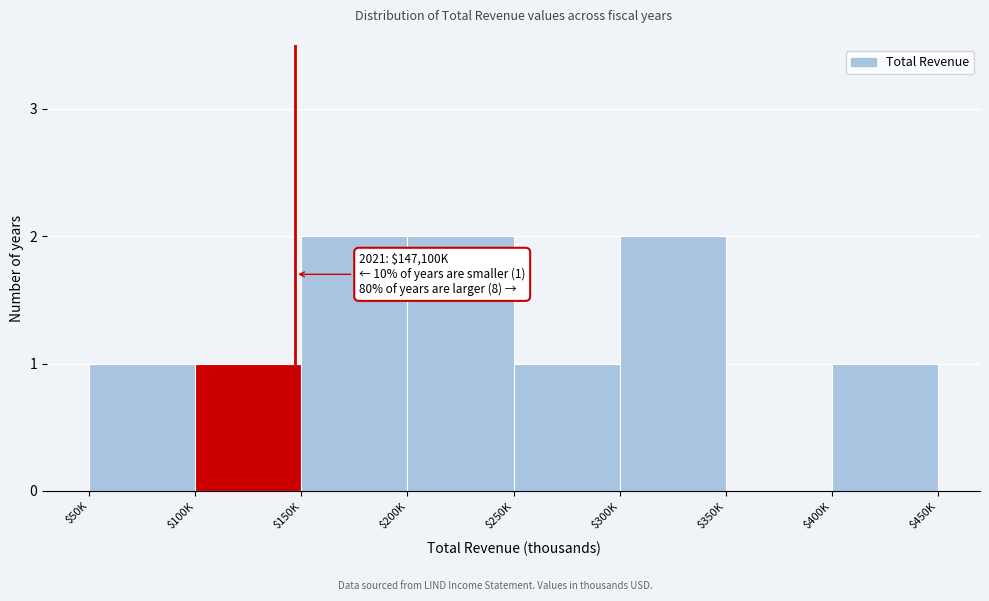

What is the sum of all values?

10